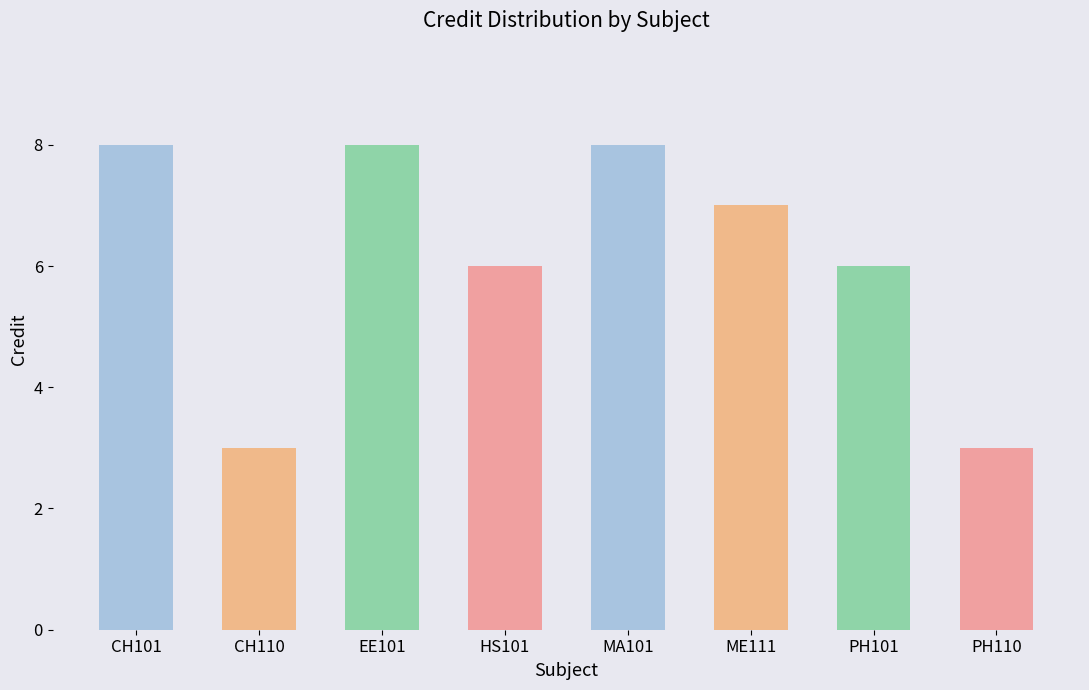

Which has a higher value, PH101 or ME111?

ME111